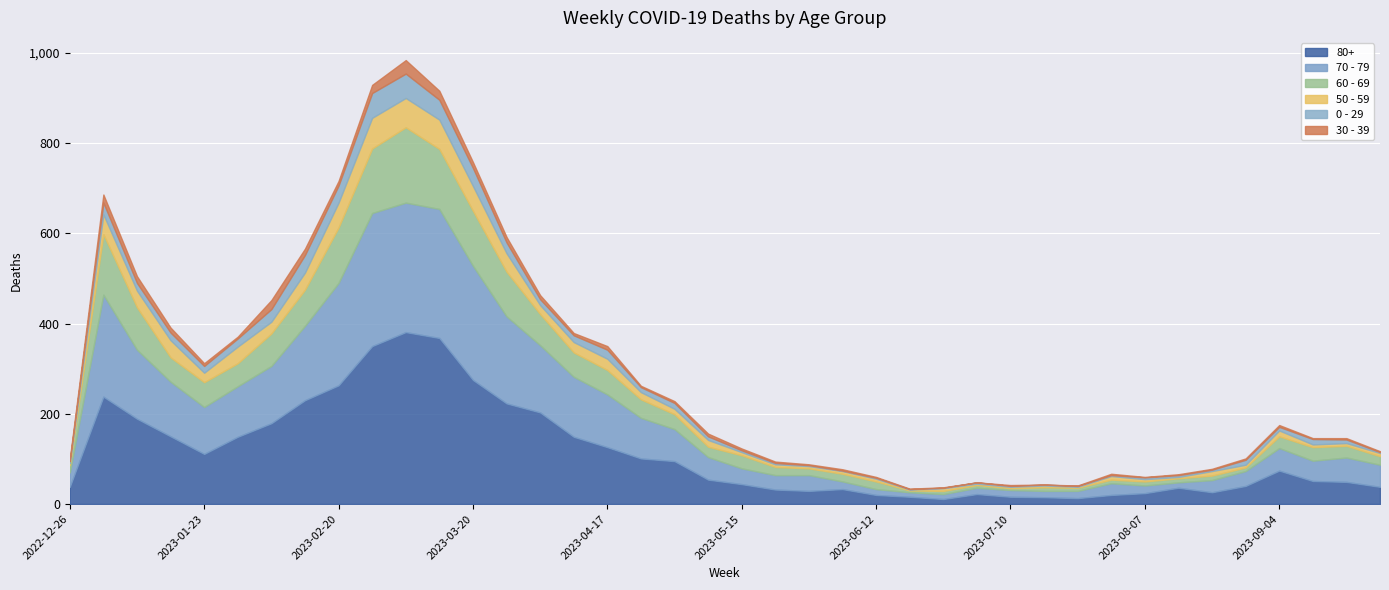

At 2023-02-13, list the series in order from smallest to largest.

30 - 39, 50 - 59, 0 - 29, 60 - 69, 70 - 79, 80+